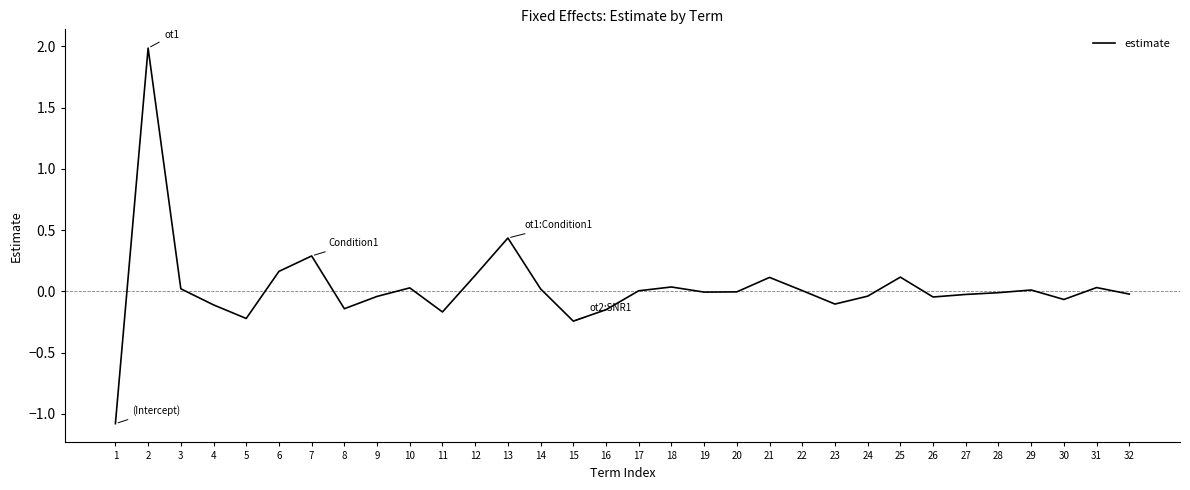

True or false: the data has more than 0 interior local peaks.

True